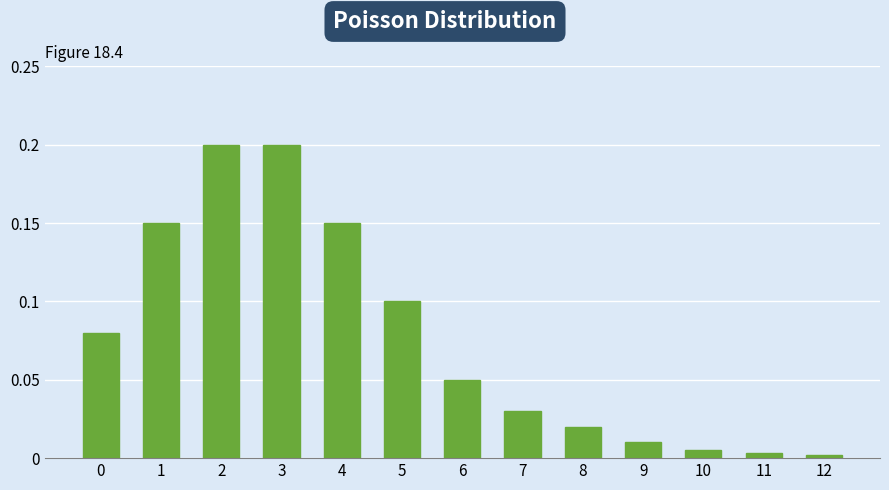

True or false: the data shows 0.1 at 0.

True